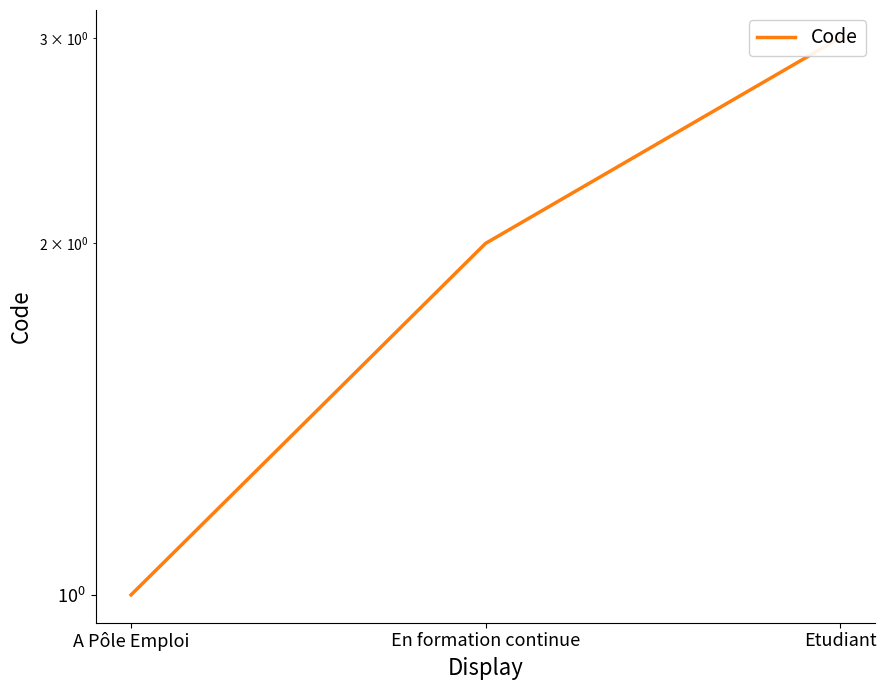

What is the ratio of the value at En formation continue to the value at Etudiant?

0.7